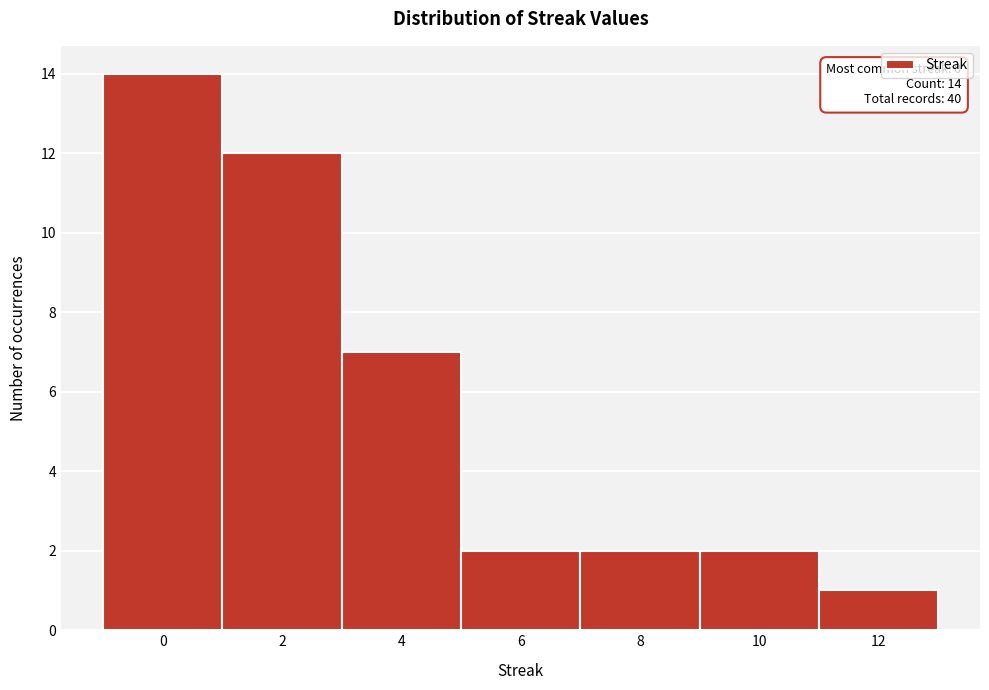

Which range on the x-axis has the tallest bar?

-1 to 1